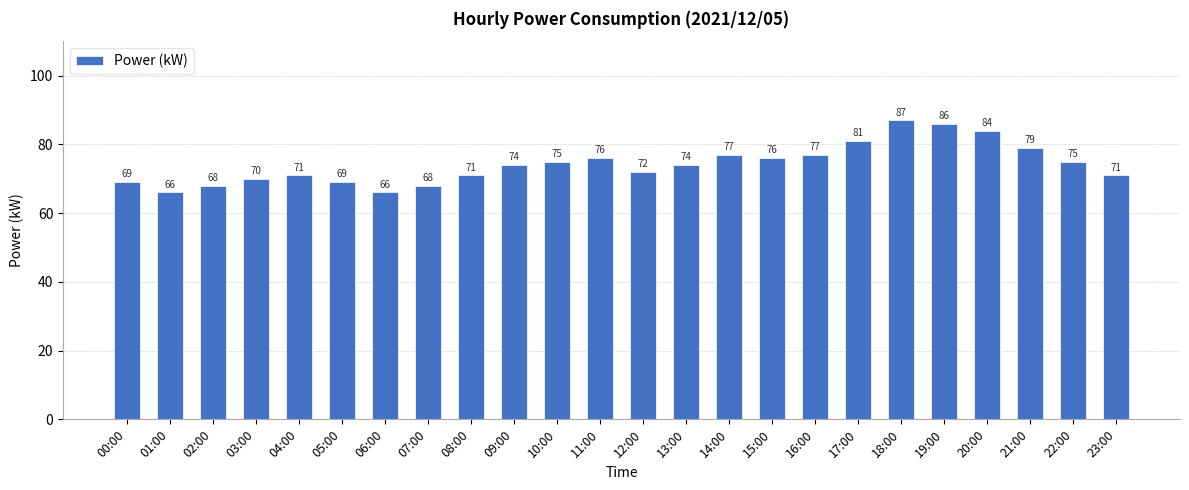

Reading right to left, list all the values displayed in this chart.

71	75	79	84	86	87	81	77	76	77	74	72	76	75	74	71	68	66	69	71	70	68	66	69